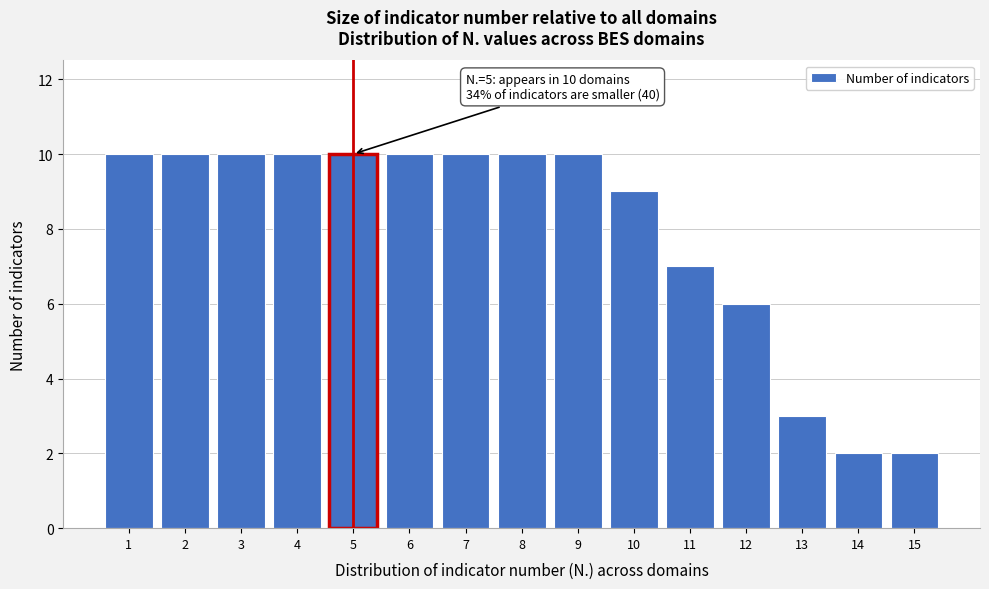

Reading left to right, what are all the values shown in this chart?

1=10	2=10	3=10	4=10	5=10	6=10	7=10	8=10	9=10	10=9	11=7	12=6	13=3	14=2	15=2